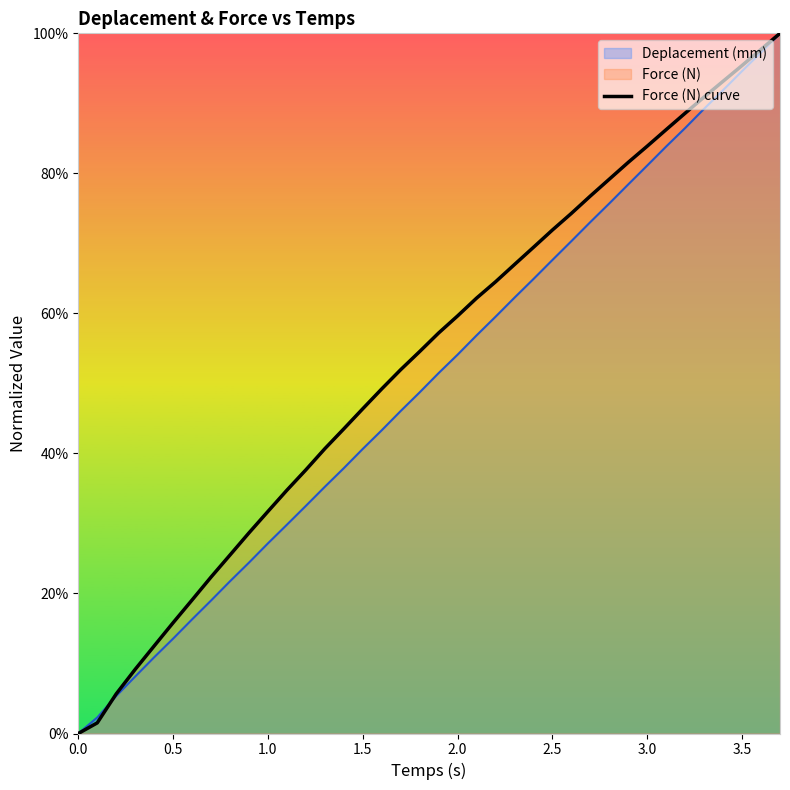

Reading left to right, transcribe all the data shown in this chart.

0.0	0.0	0.1	0.1	0.1	0.2	0.2	0.2	0.3	0.3	0.3	0.3	0.4	0.4	0.4	0.5	0.5	0.5	0.5	0.6	0.6	0.6	0.6	0.7	0.7	0.7	0.7	0.8	0.8	0.8	0.8	0.9	0.9	0.9	0.9	1.0	1.0	1.0